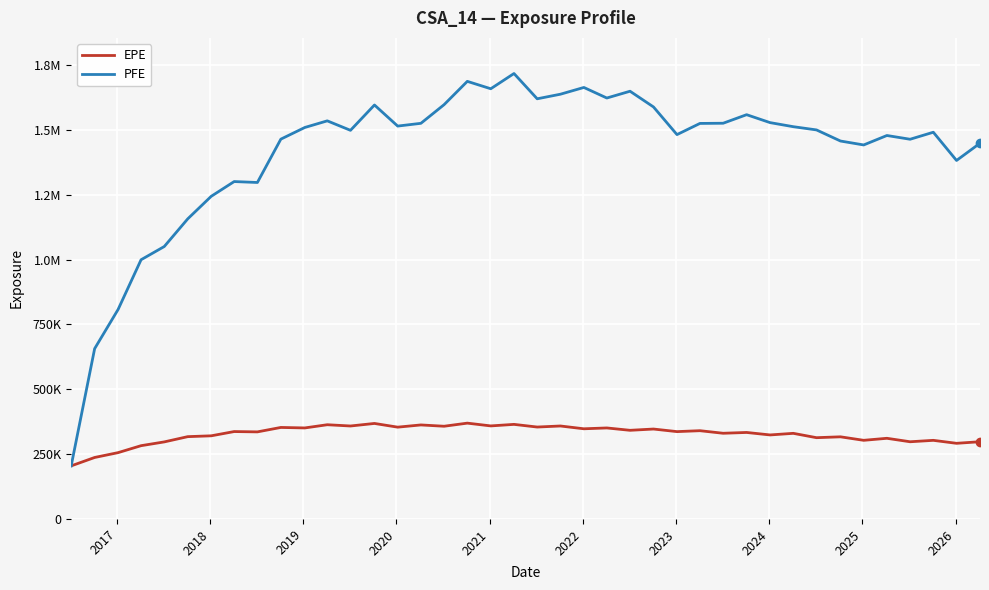

What is the sum of all EPE values?

13079915